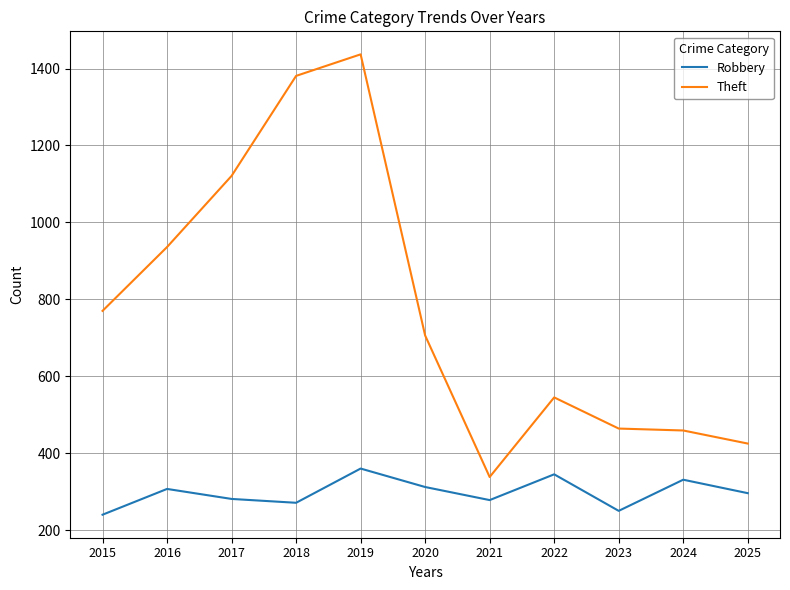

The value of Robbery at 2022 is 345. True or false?

True